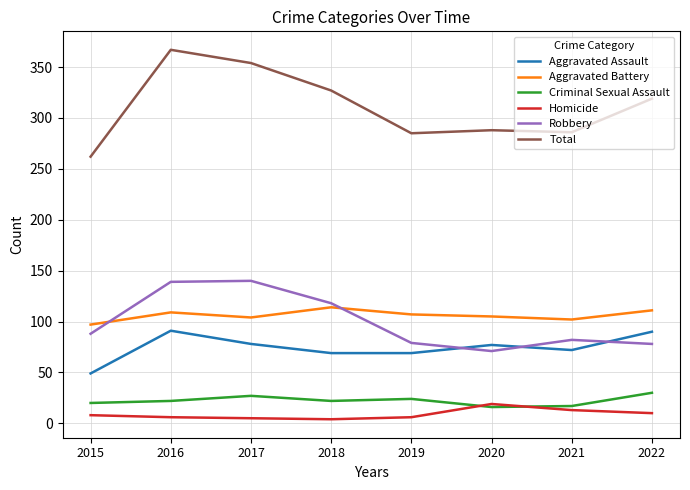

Count the number of categories in the chart.

8